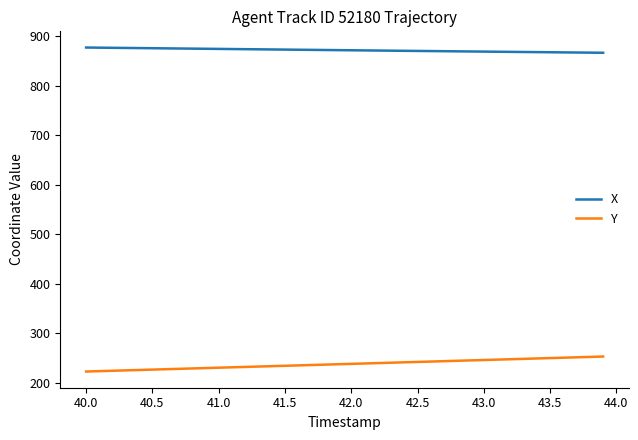

Rank the series by their average value, from highest to lowest.

X, Y